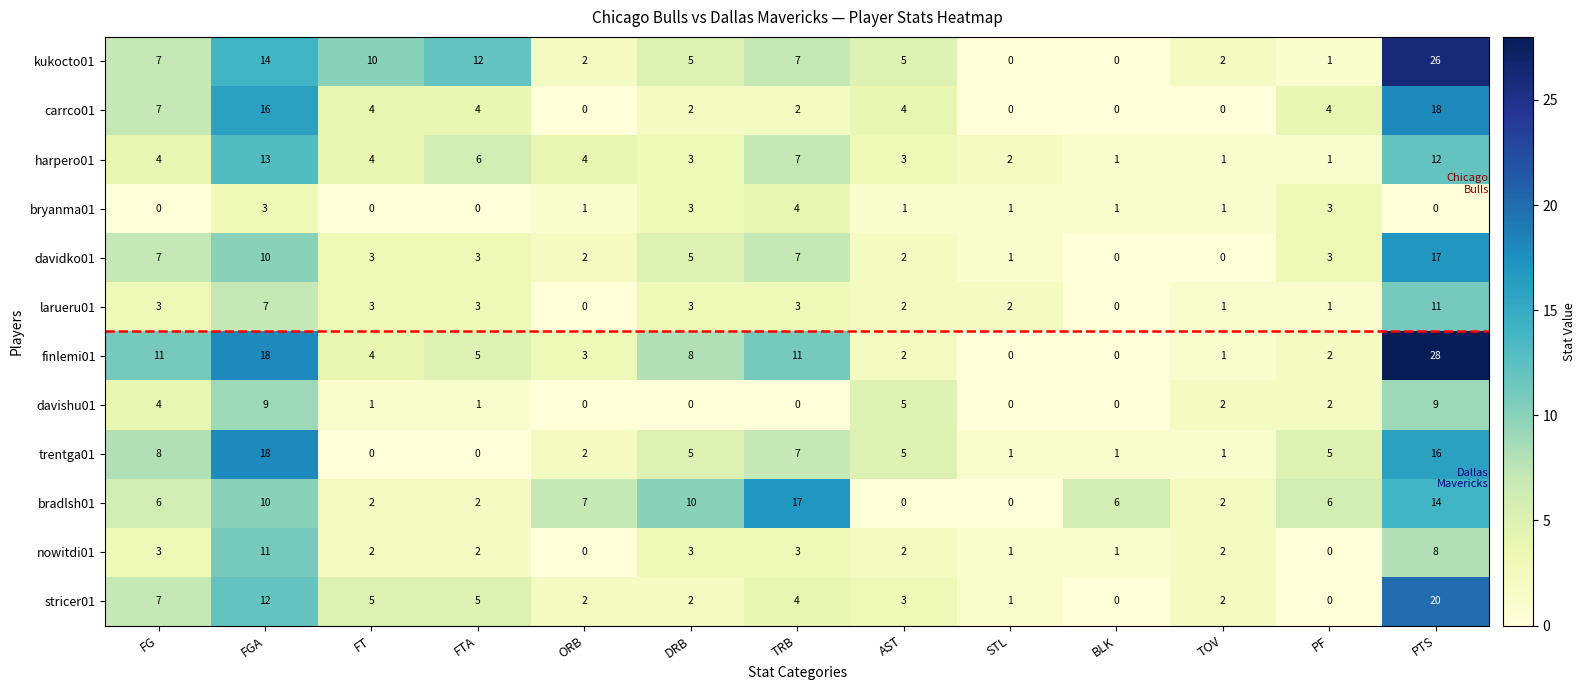

At which label is trentga01 closest to 9?

FG